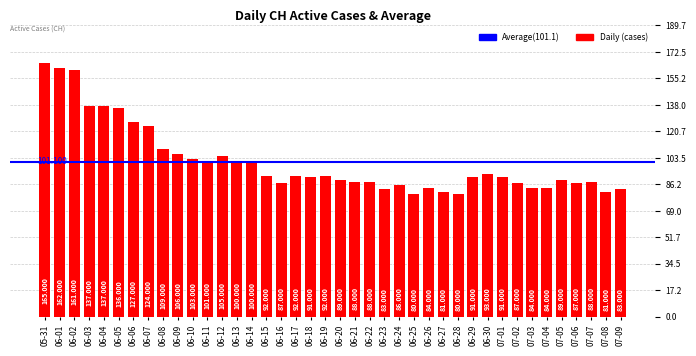

At which label is the value closest to 122?

06-07